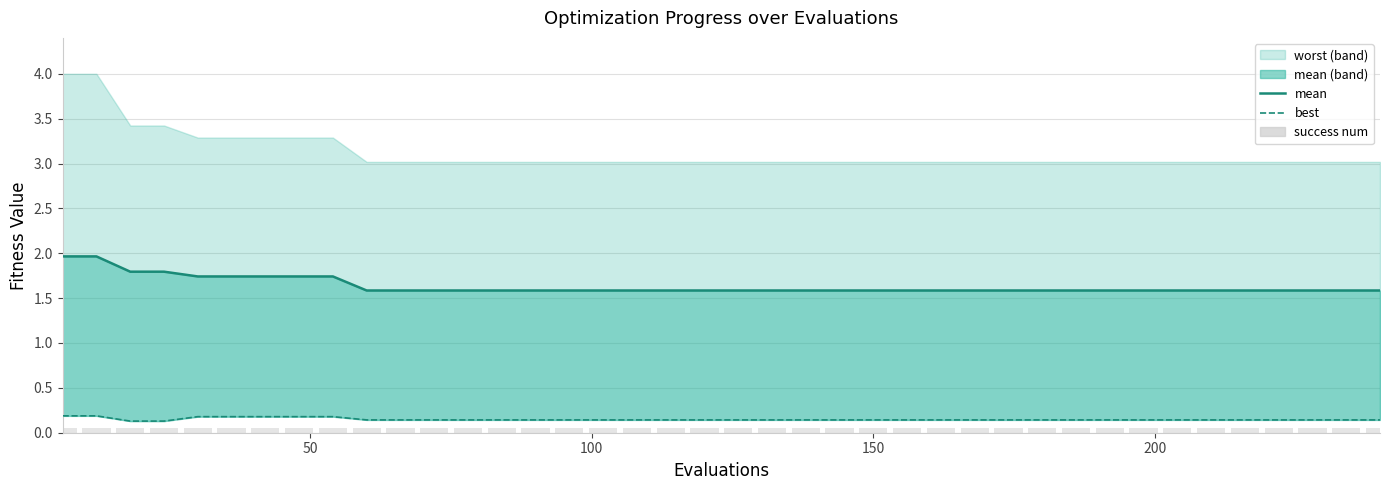

How many groups of bars are there?

40